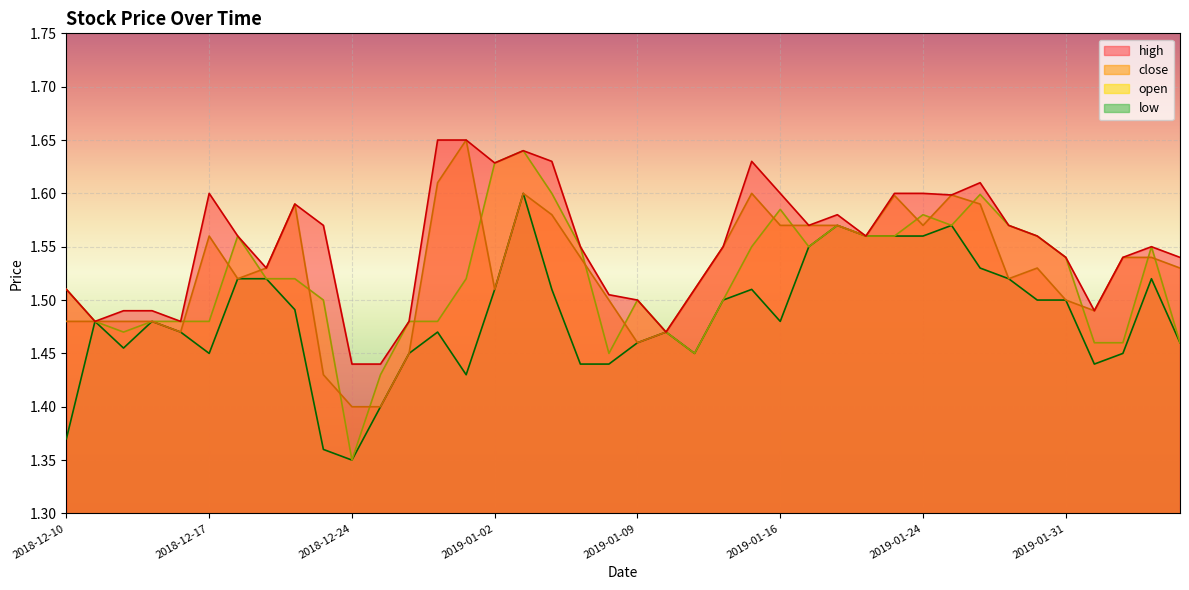

True or false: high and low intersect in this chart.

False